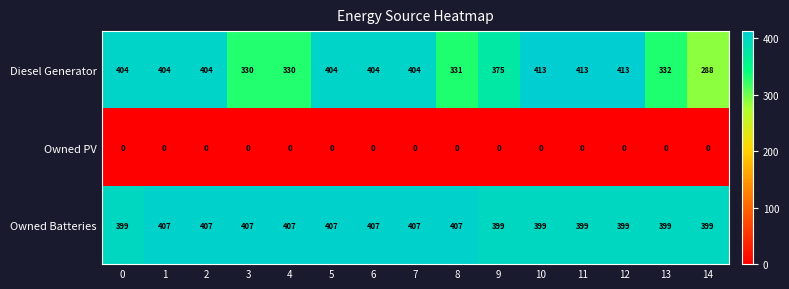

What value does the Owned Batteries series have at 4?

407